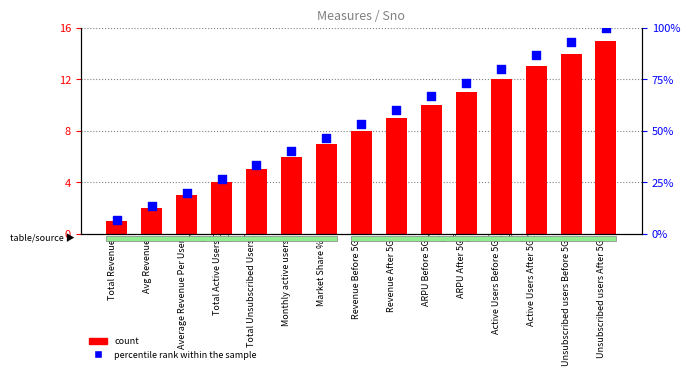

At which category is the sum across all series the highest?

Unsubscribed users After 5G